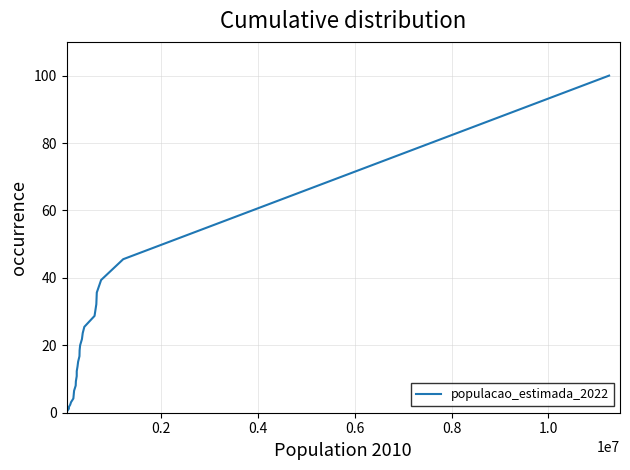

What is the greatest value displayed?

100.0